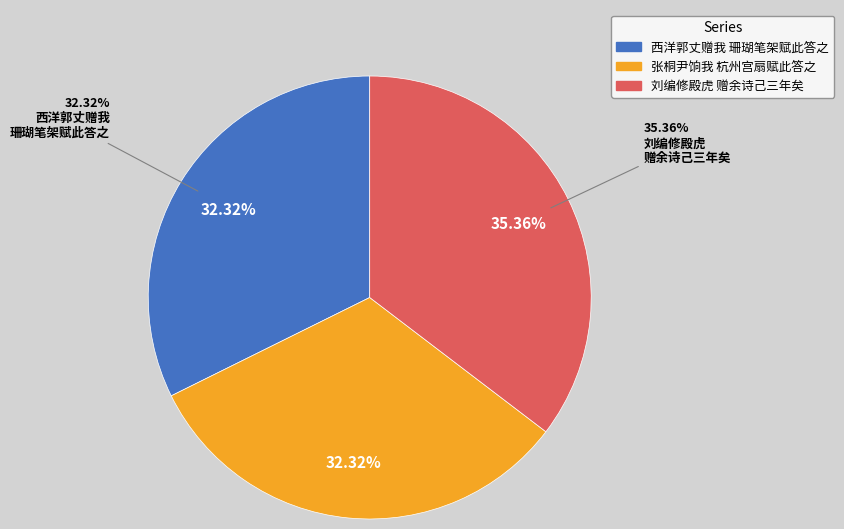

Is 张桐尹饷我杭州宫扇赋此答之 其一 the majority of the pie?

No